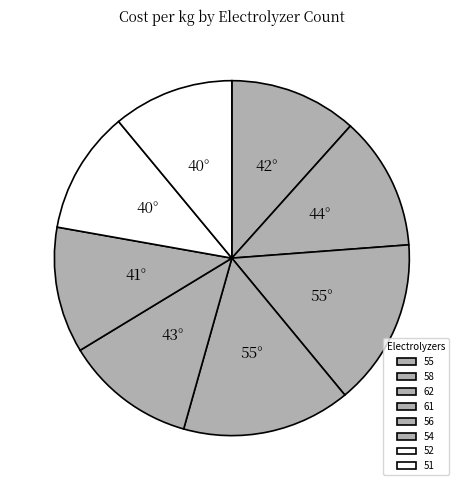

Rank the categories by value from lowest to highest.

51, 52, 54, 55, 56, 58, 62, 61